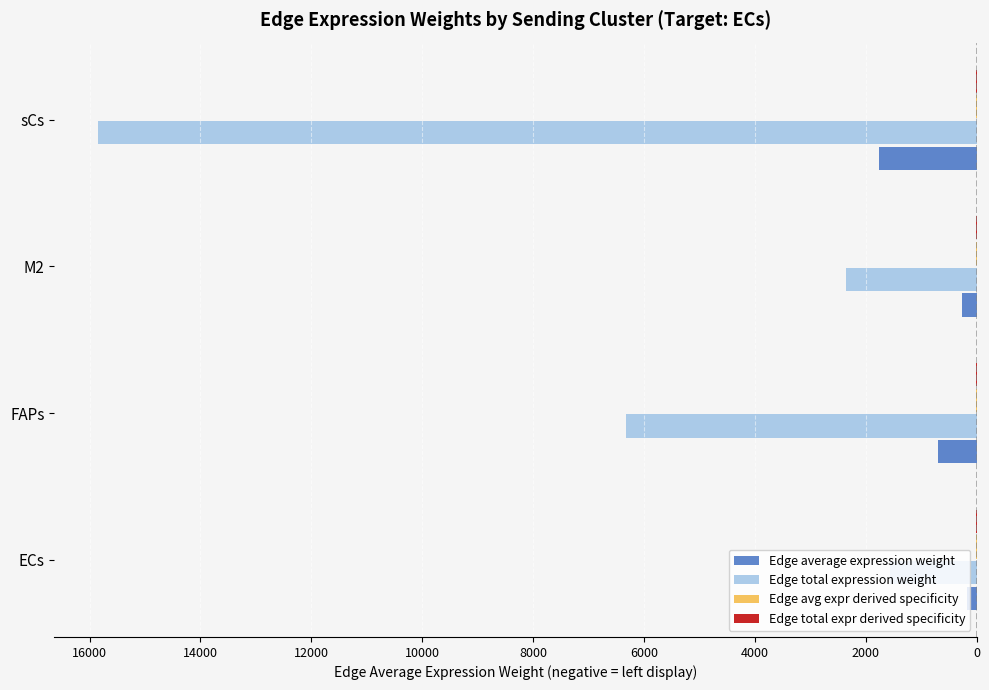

Reading right to left, transcribe all the data shown in this chart.

Edge average expression weight: -1760.7	-261.8	-702.3	-173.0
Edge total expression weight: -15846.1	-2356.1	-6320.5	-1557.1
Edge avg expr derived specificity: -0.2	-0.0	-0.1	-0.0
Edge total expr derived specificity: -0.2	-0.0	-0.1	-0.0